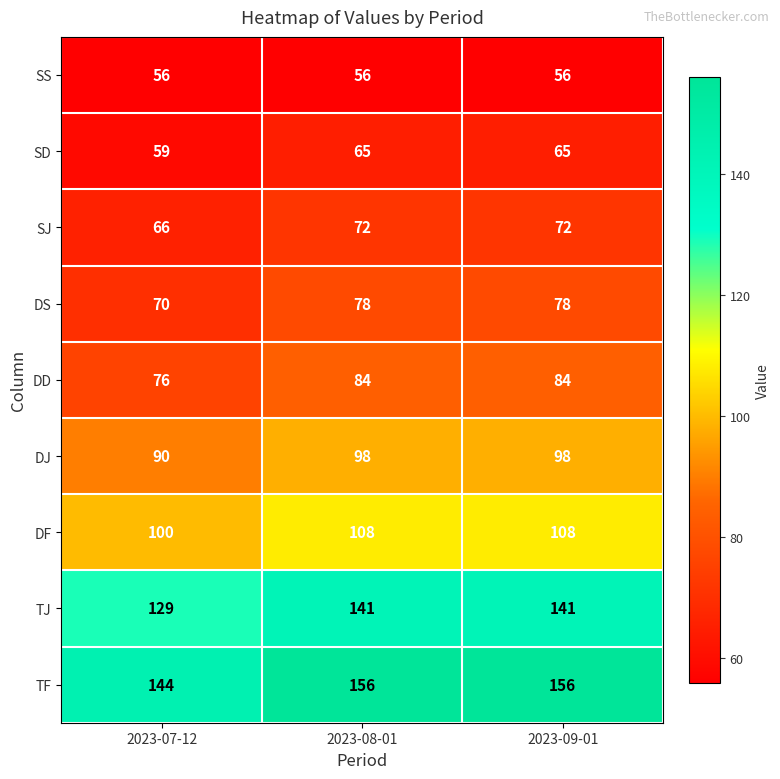

What is the spread (max minus min) of values at 2023-08-01?

100